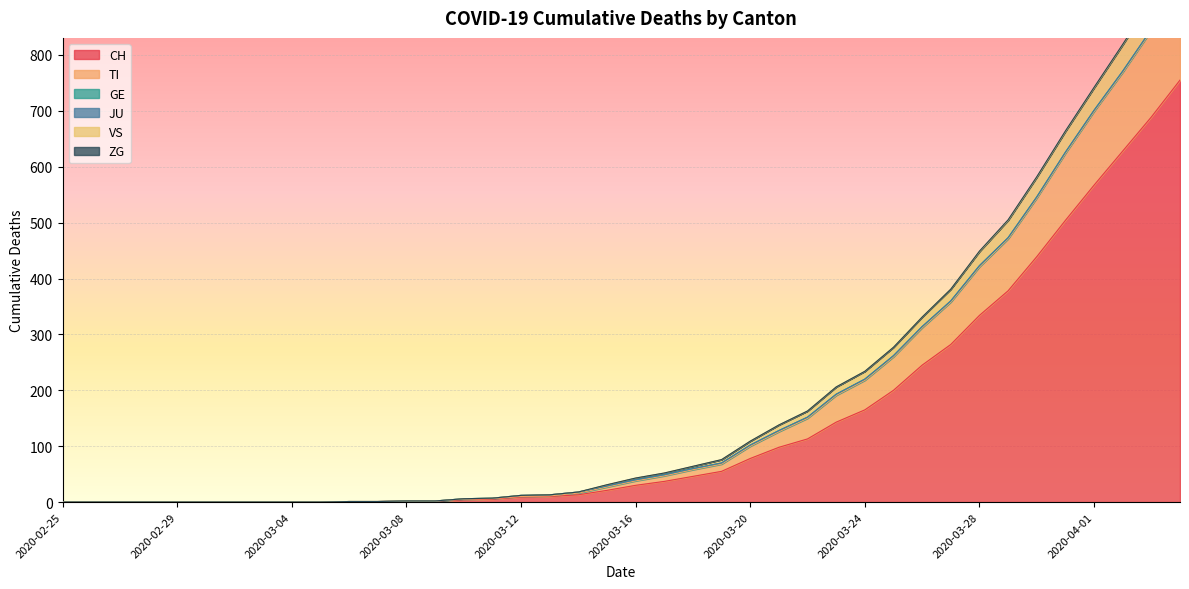

At which label does CH first exceed 30?

2020-03-17